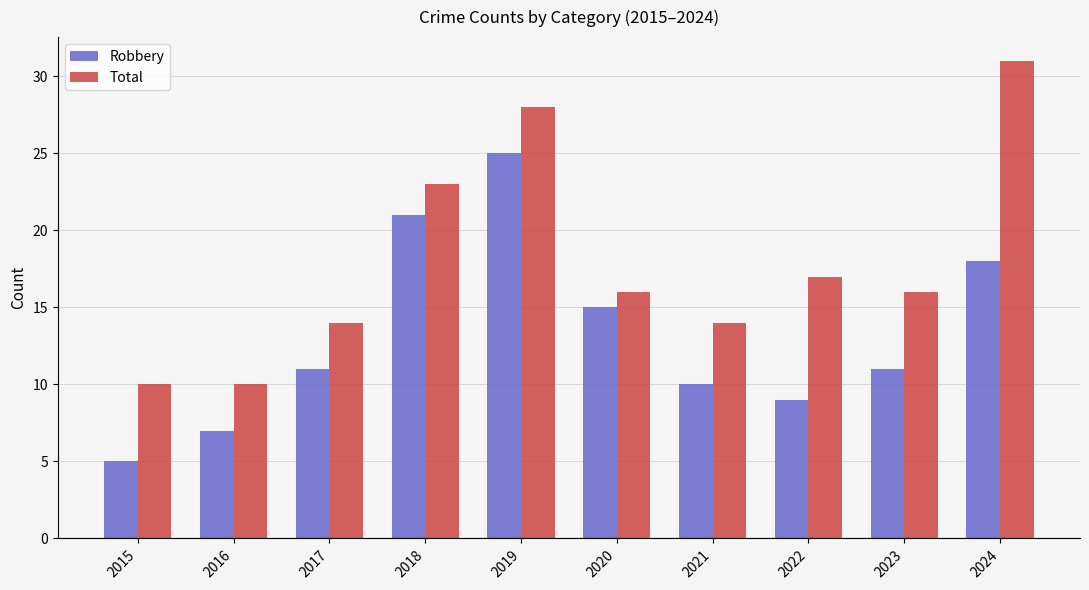

How many data points does each series have?

10